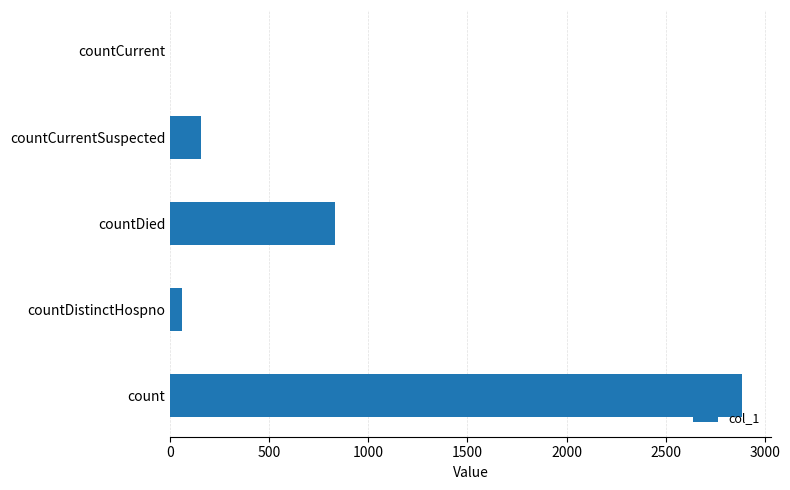

Reading bottom to top, extract all data points from this chart.

count=2886	countDistinctHospno=57	countDied=831	countCurrentSuspected=157	countCurrent=0